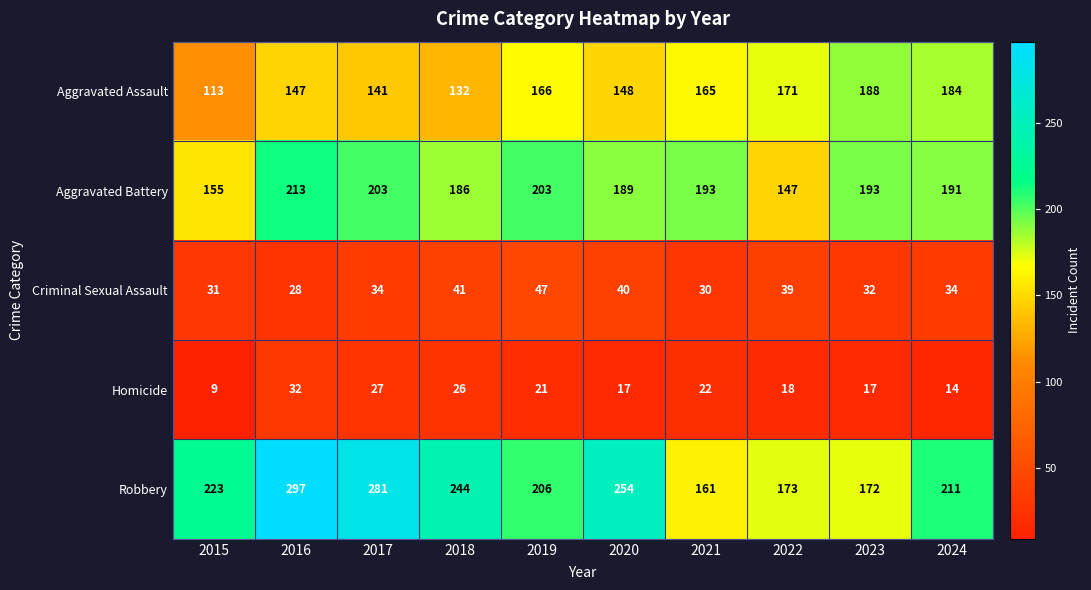

How many data points does each series have?

10